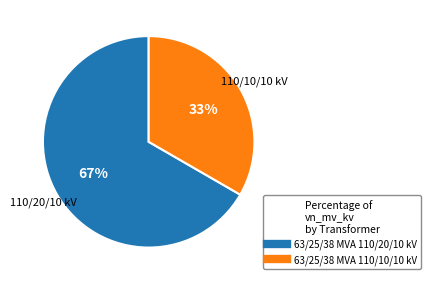

To the nearest percent, what portion does 63/25/38 MVA 110/20/10 kV represent?

67%